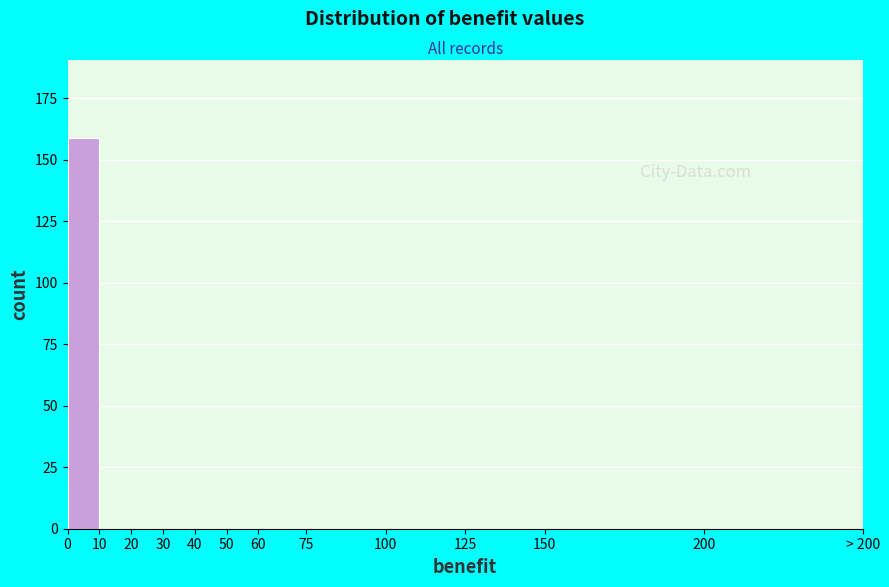

Reading right to left, what are all the values shown in this chart?

200=0	150=0	125=0	100=0	75=0	60=0	50=0	40=0	30=0	20=0	10=0	0=159